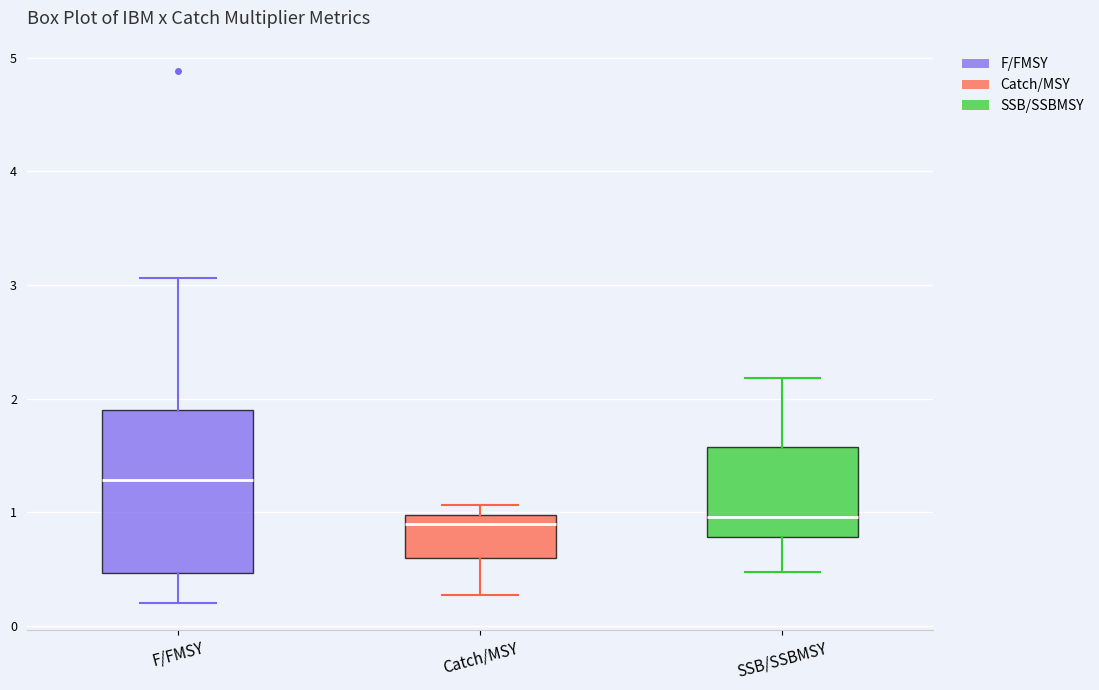

Reading left to right, read every box against the y-axis: the position of its median line, the range the box covers, and the ends of its whiskers. The values are not printed on the chart, so give them approximately, as read against the axis.

F/FMSY: median 1.3, box 0.5 to 1.9, whiskers 0.2 to 3.1
Catch/MSY: median 0.9, box 0.6 to 1.0, whiskers 0.3 to 1.1
SSB/SSBMSY: median 1.0, box 0.8 to 1.6, whiskers 0.5 to 2.2